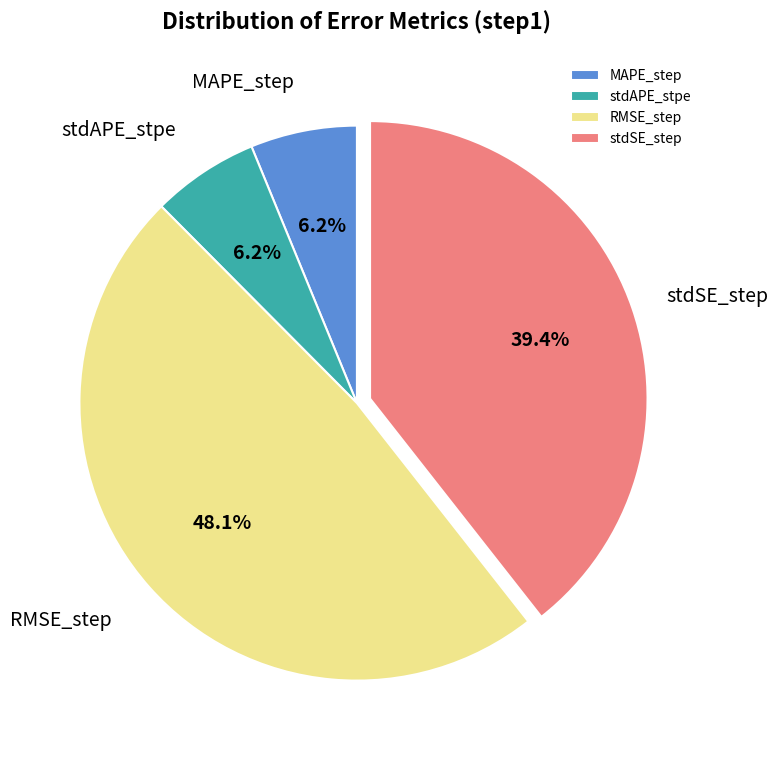

How many slices are in this pie chart?

4